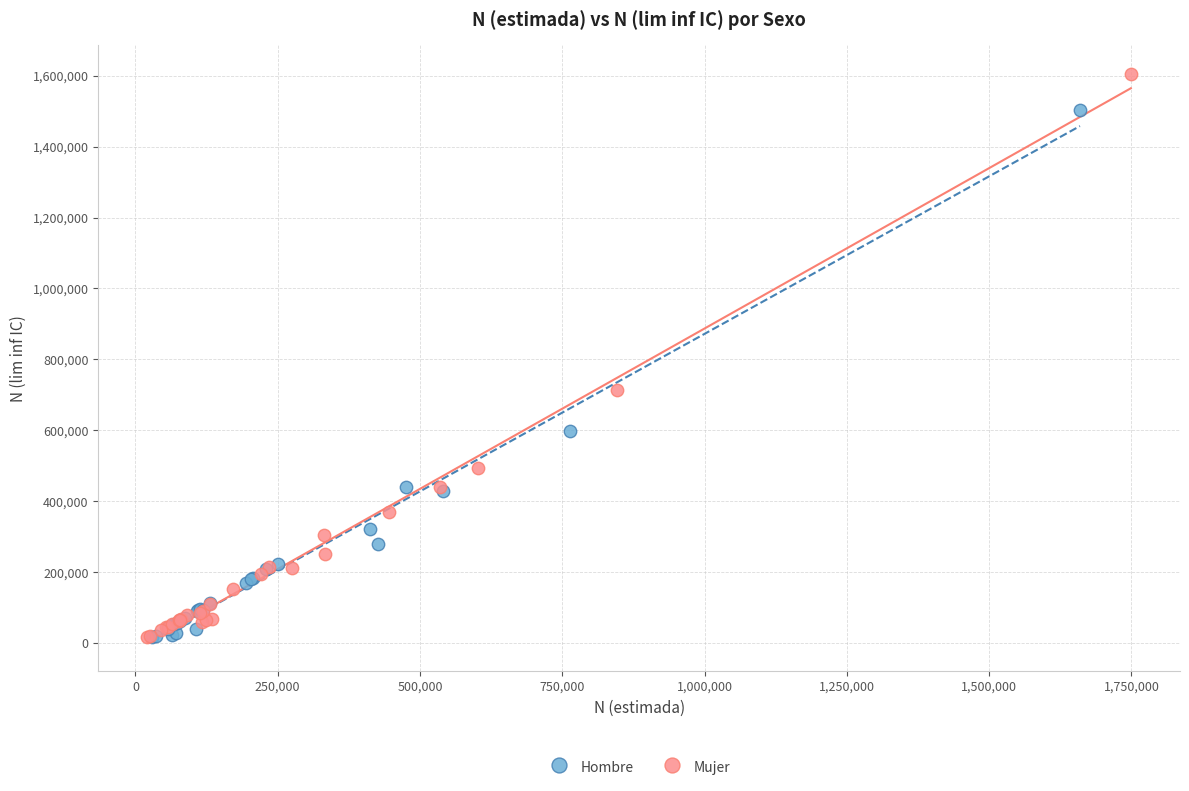

What are all the series names shown in the legend?

Hombre, Mujer